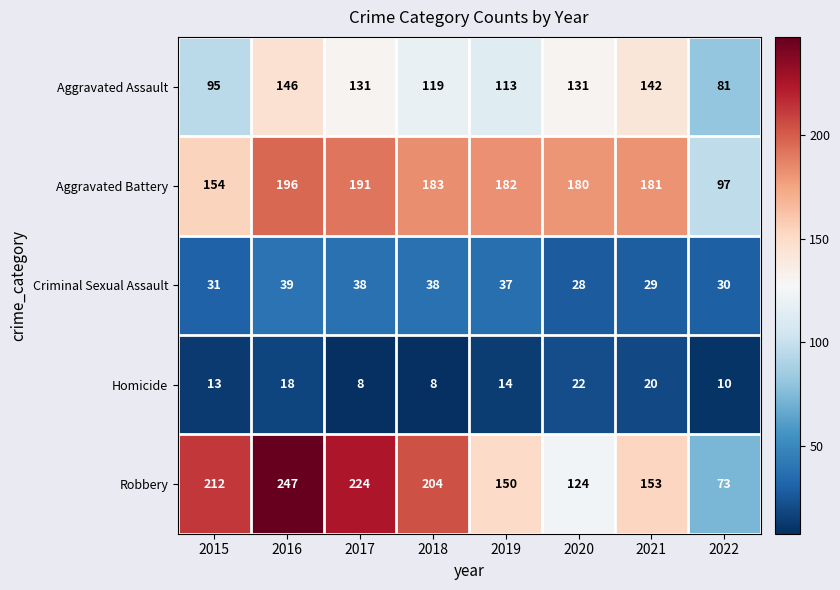

The value of Criminal Sexual Assault at 2018 is 21. True or false?

False